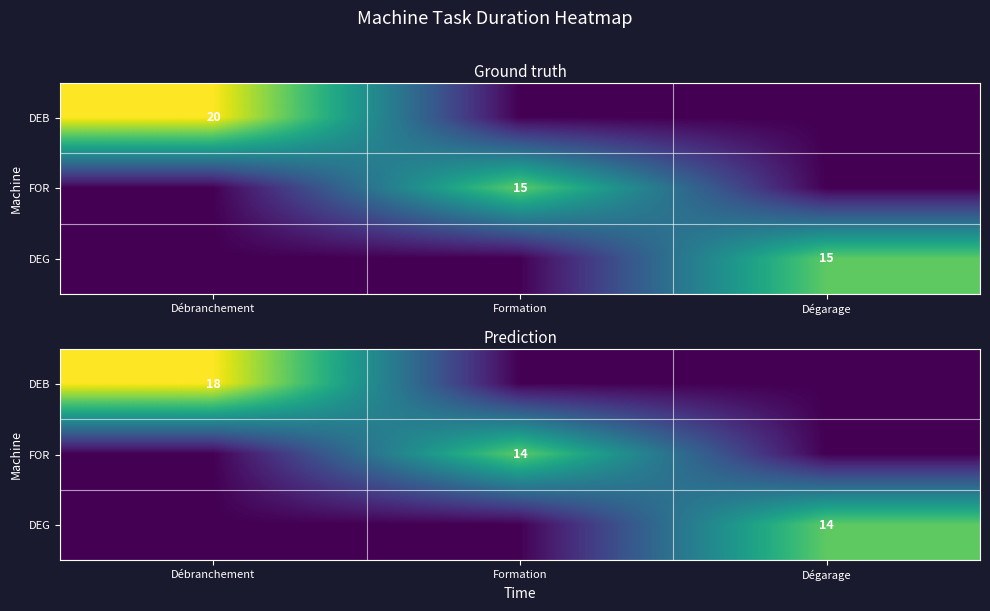

How many positive values does the DEG series have?

1